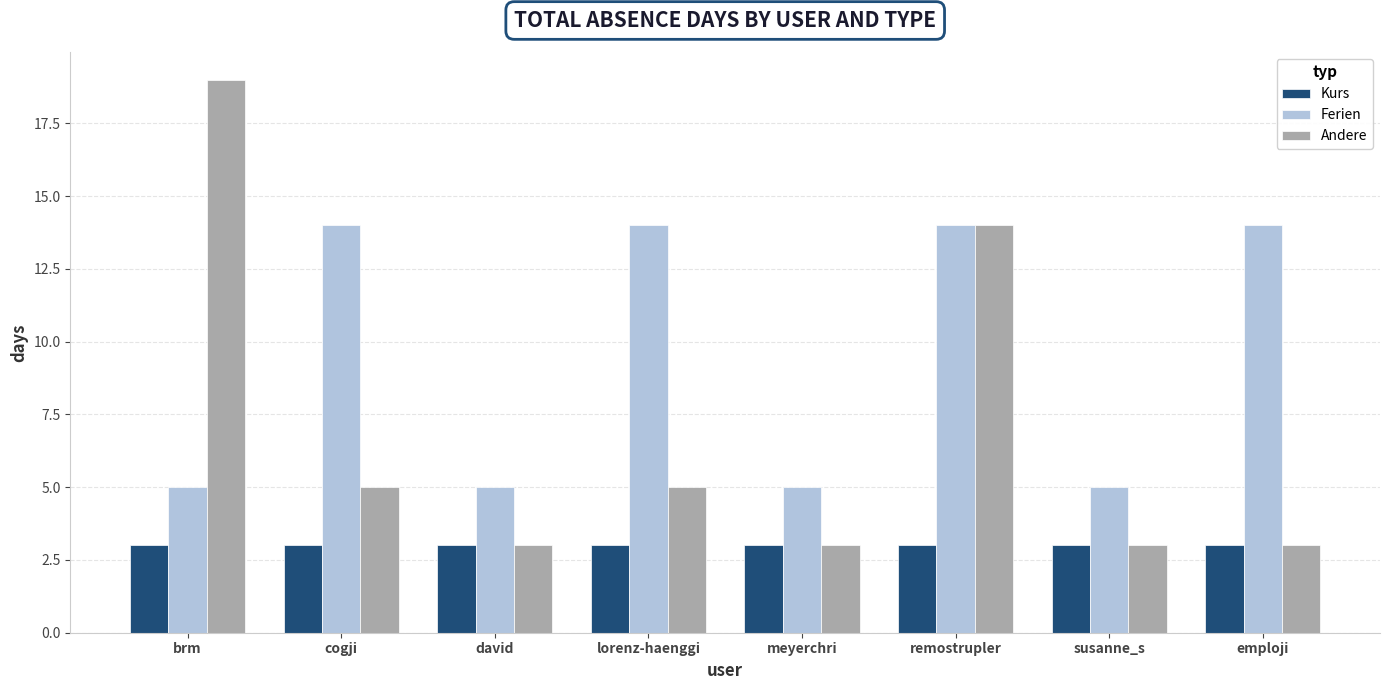

What is the highest value of the Andere series?

19